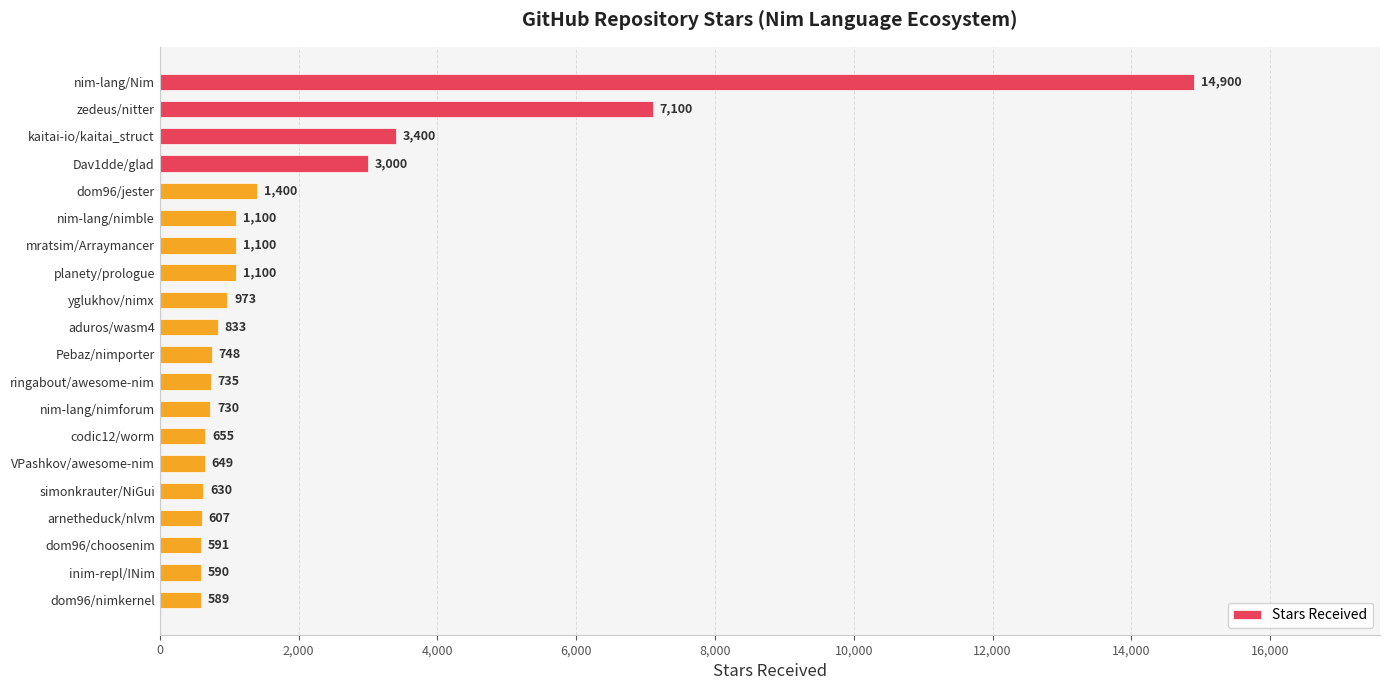

Which has a higher value, arnetheduck/nlvm or Pebaz/nimporter?

Pebaz/nimporter